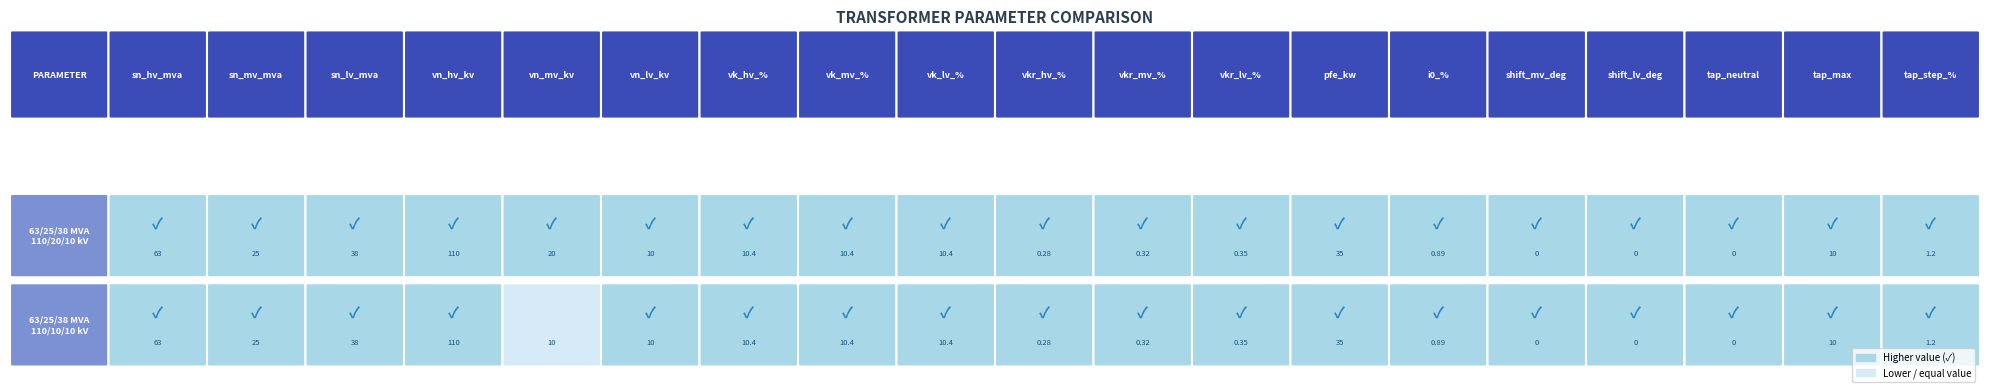

Reading left to right, what are all the values shown in this chart?

63/25/38 MVA 110/20/10 kV: 63.0	25.0	38.0	110.0	20.0	10.0	10.4	10.4	10.4	0.3	0.3	0.3	35.0	0.9	0.0	0.0	0.0	10.0	1.2
63/25/38 MVA 110/10/10 kV: 63.0	25.0	38.0	110.0	10.0	10.0	10.4	10.4	10.4	0.3	0.3	0.3	35.0	0.9	0.0	0.0	0.0	10.0	1.2